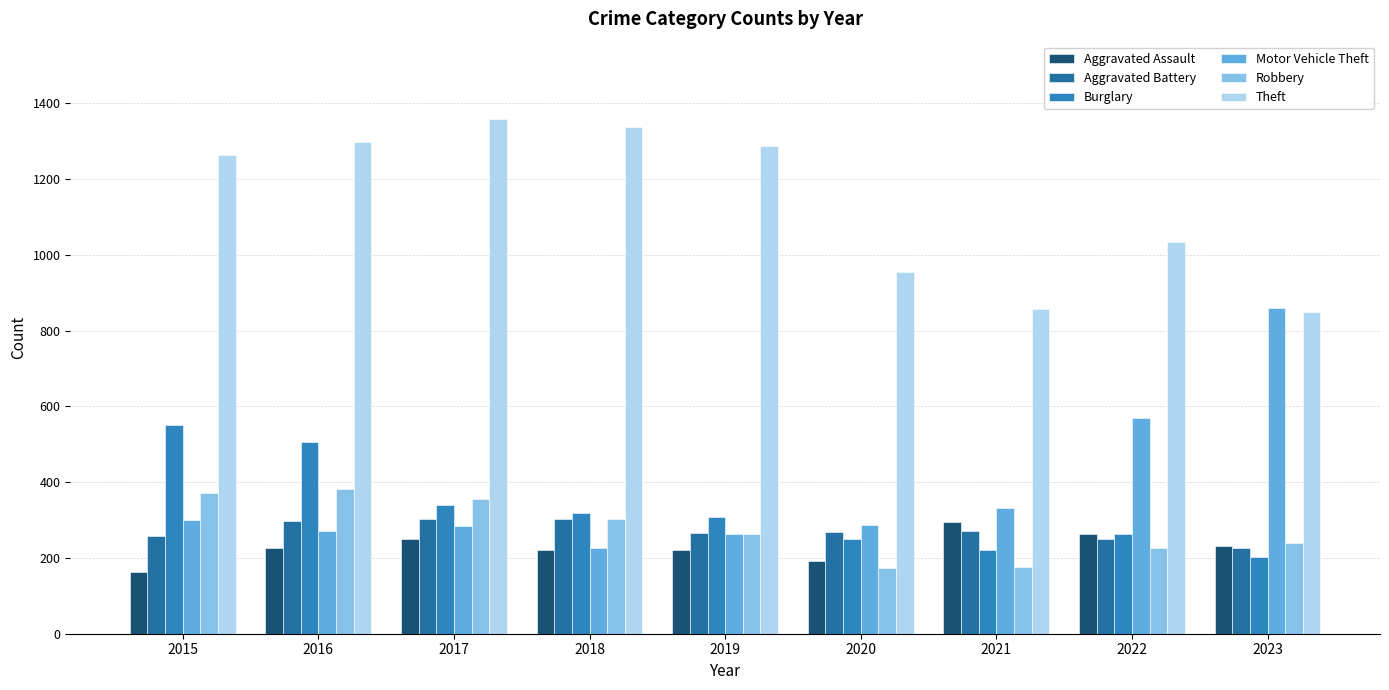

Which category has the highest value across all series?

2017